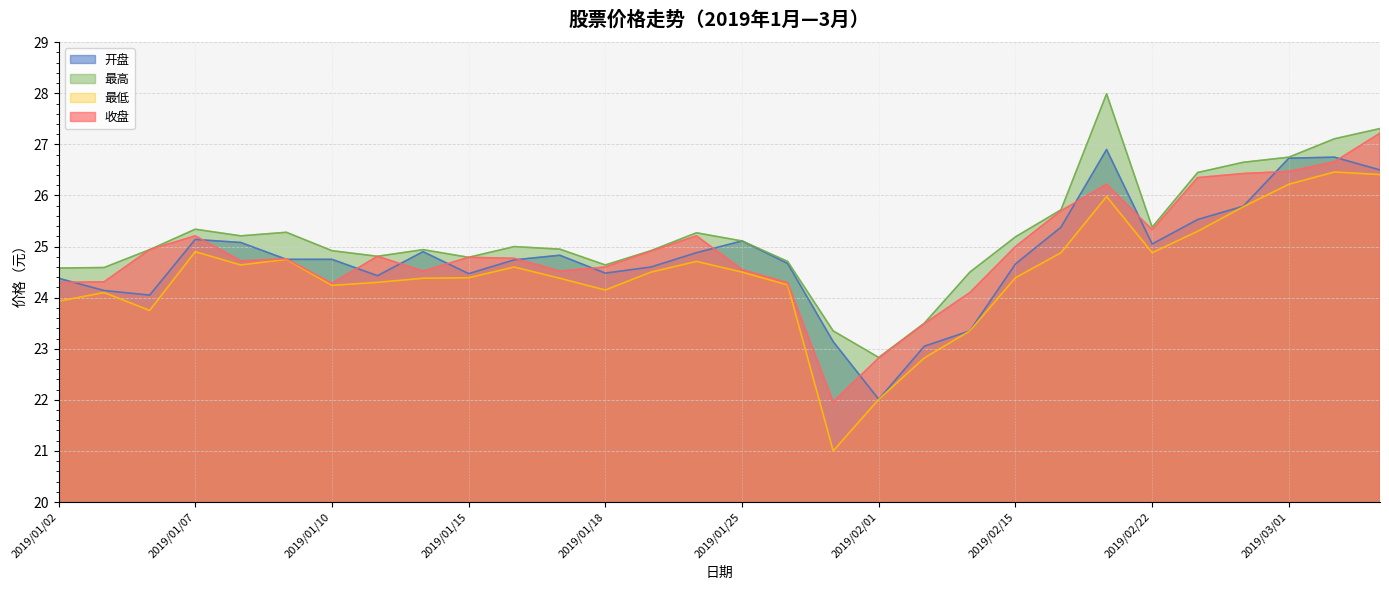

At which category does the chart reach its minimum across all series?

2019/01/31